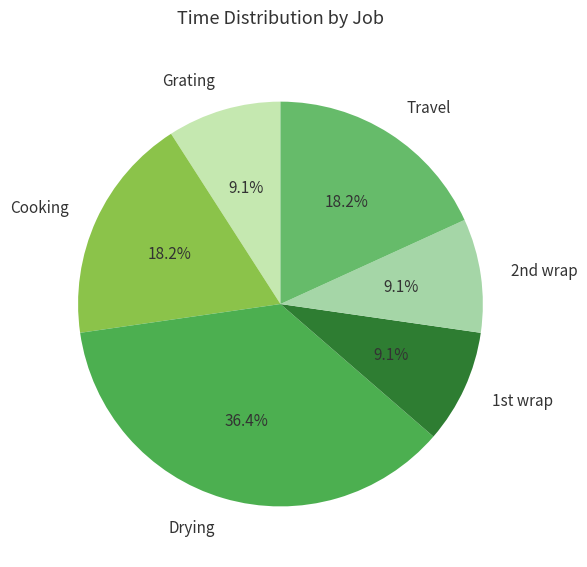

Between Grating and Drying, which is larger?

Drying